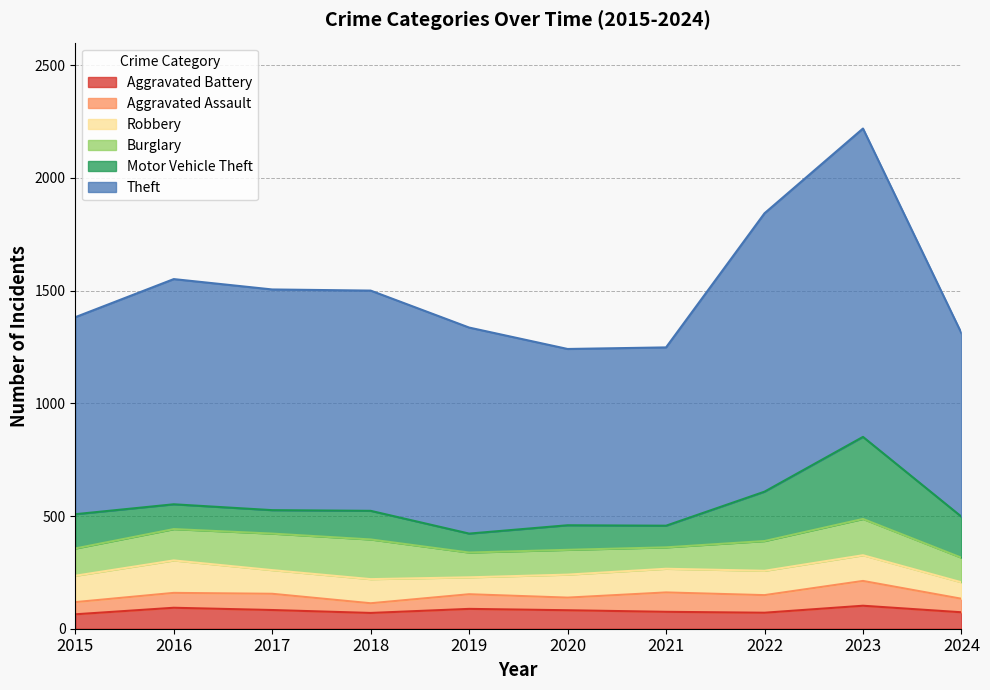

True or false: Aggravated Assault and Motor Vehicle Theft cross at least once.

False